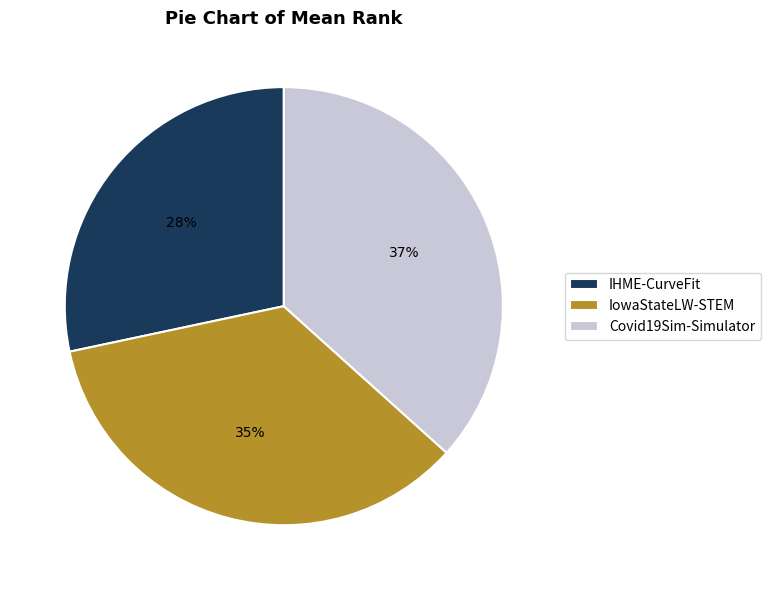

Between IHME-CurveFit and IowaStateLW-STEM, which is larger?

IowaStateLW-STEM